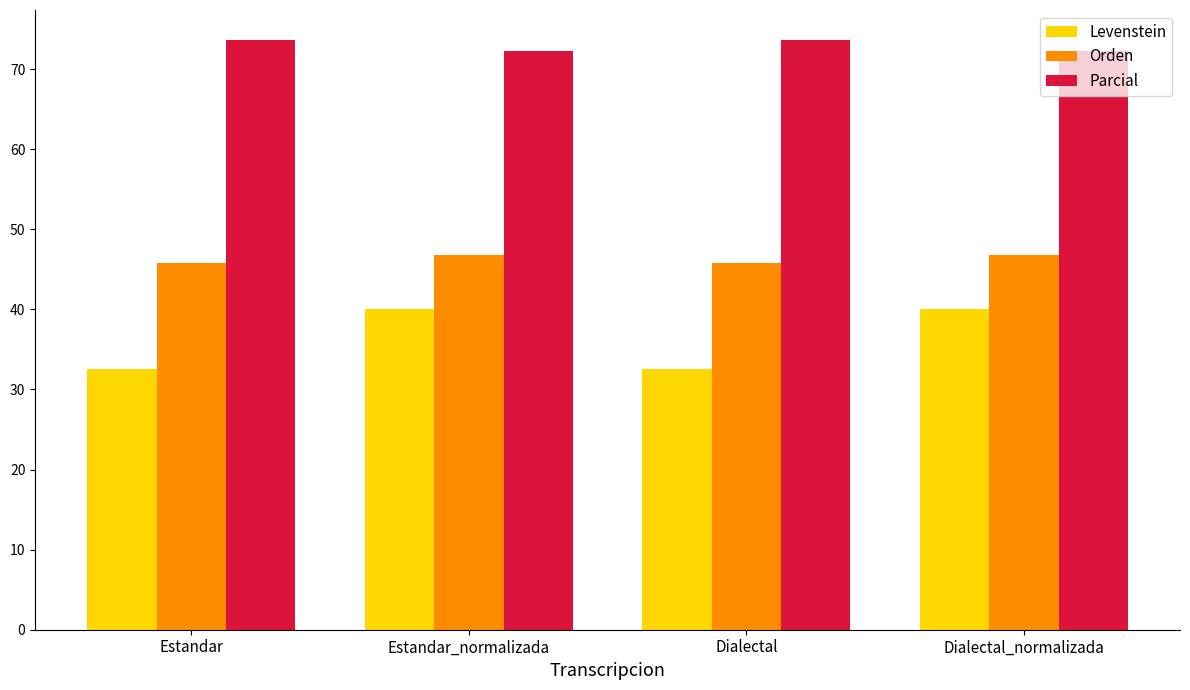

What is the approximate value of Levenstein at Dialectal_normalizada?

40.0